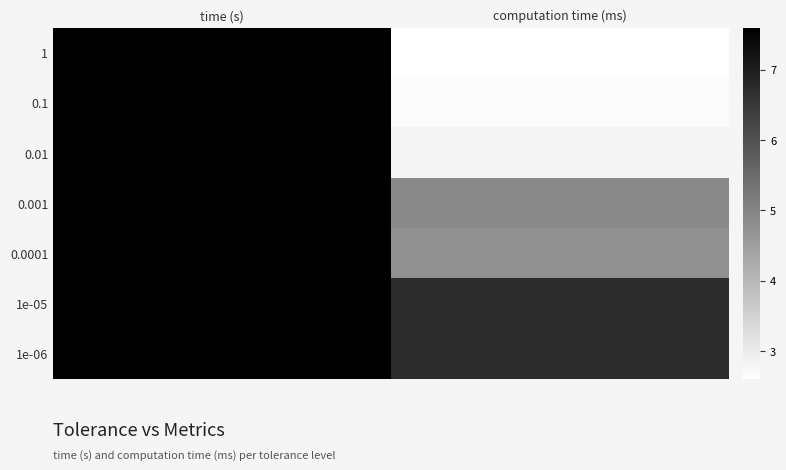

At which category does the chart reach its minimum across all series?

computation time (ms)